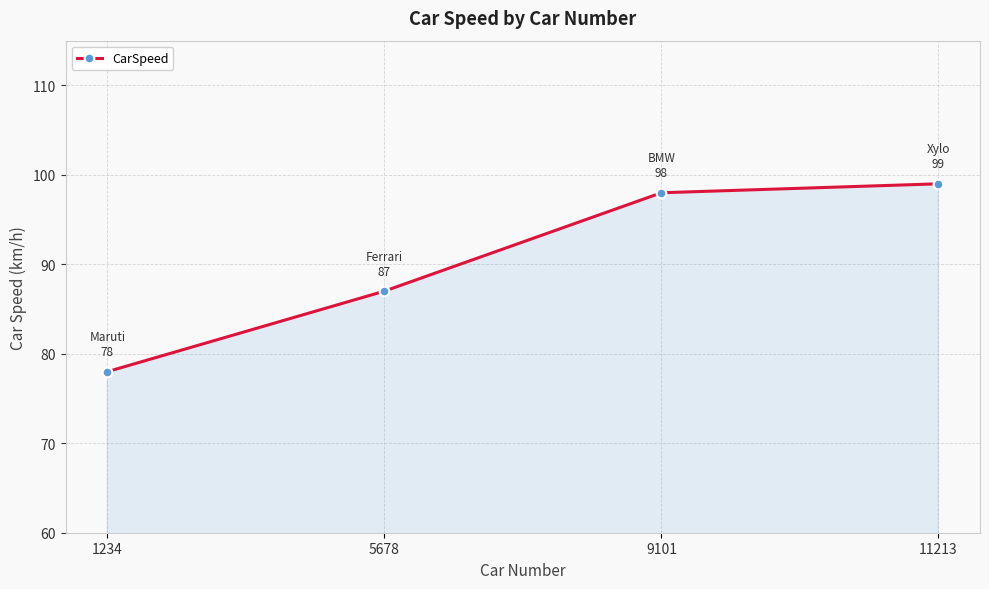

What is the sum of the values at 5678 and 11213?

186